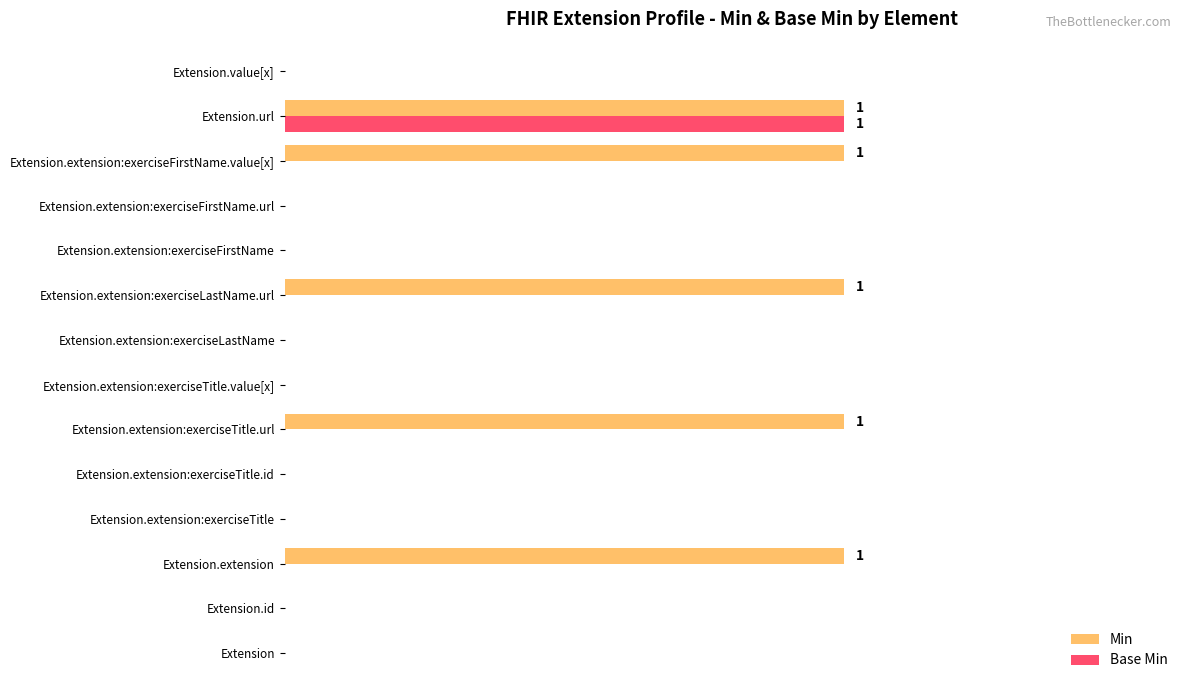

What are all the series names shown in the legend?

Min, Base Min